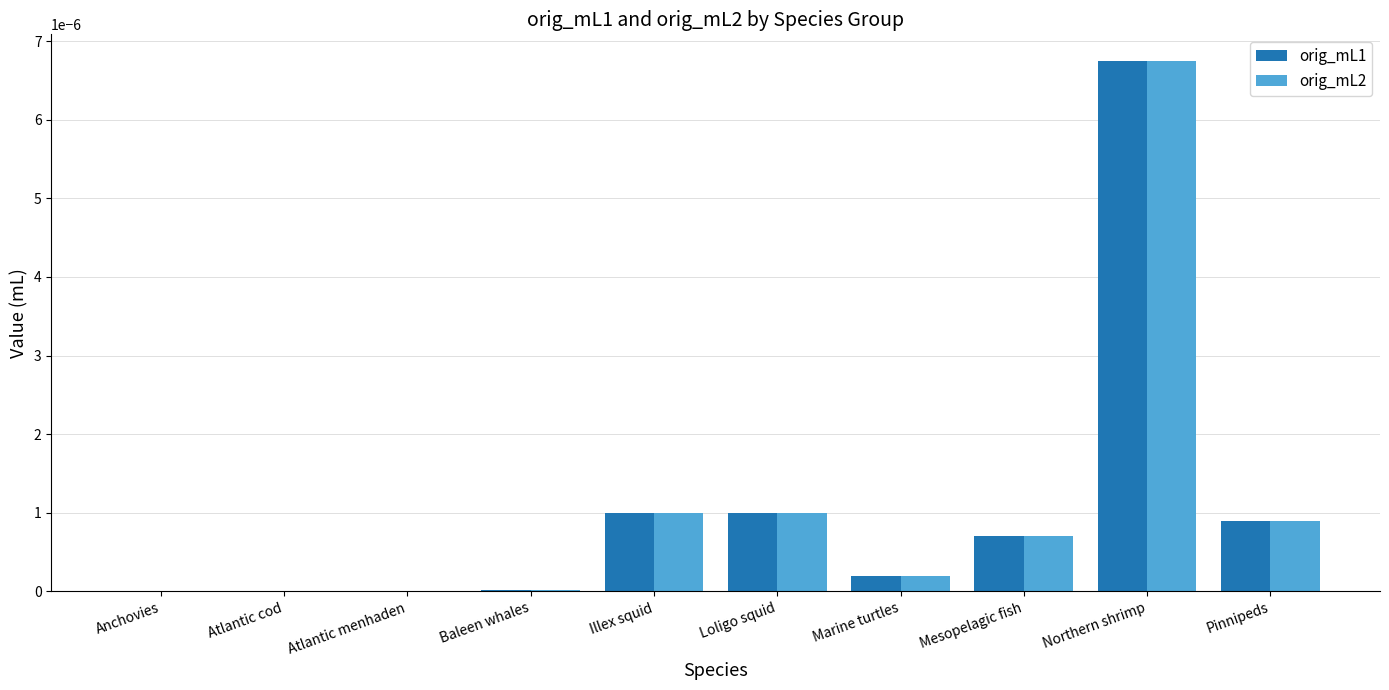

At which label does orig_mL2 reach its peak?

Northern shrimp